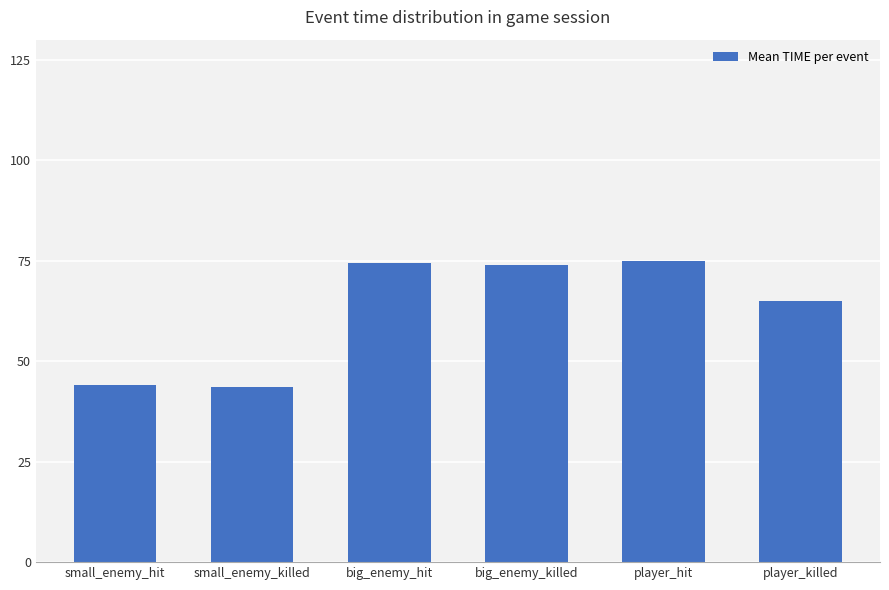

What is the value of the 1st bar from the left?

44.1